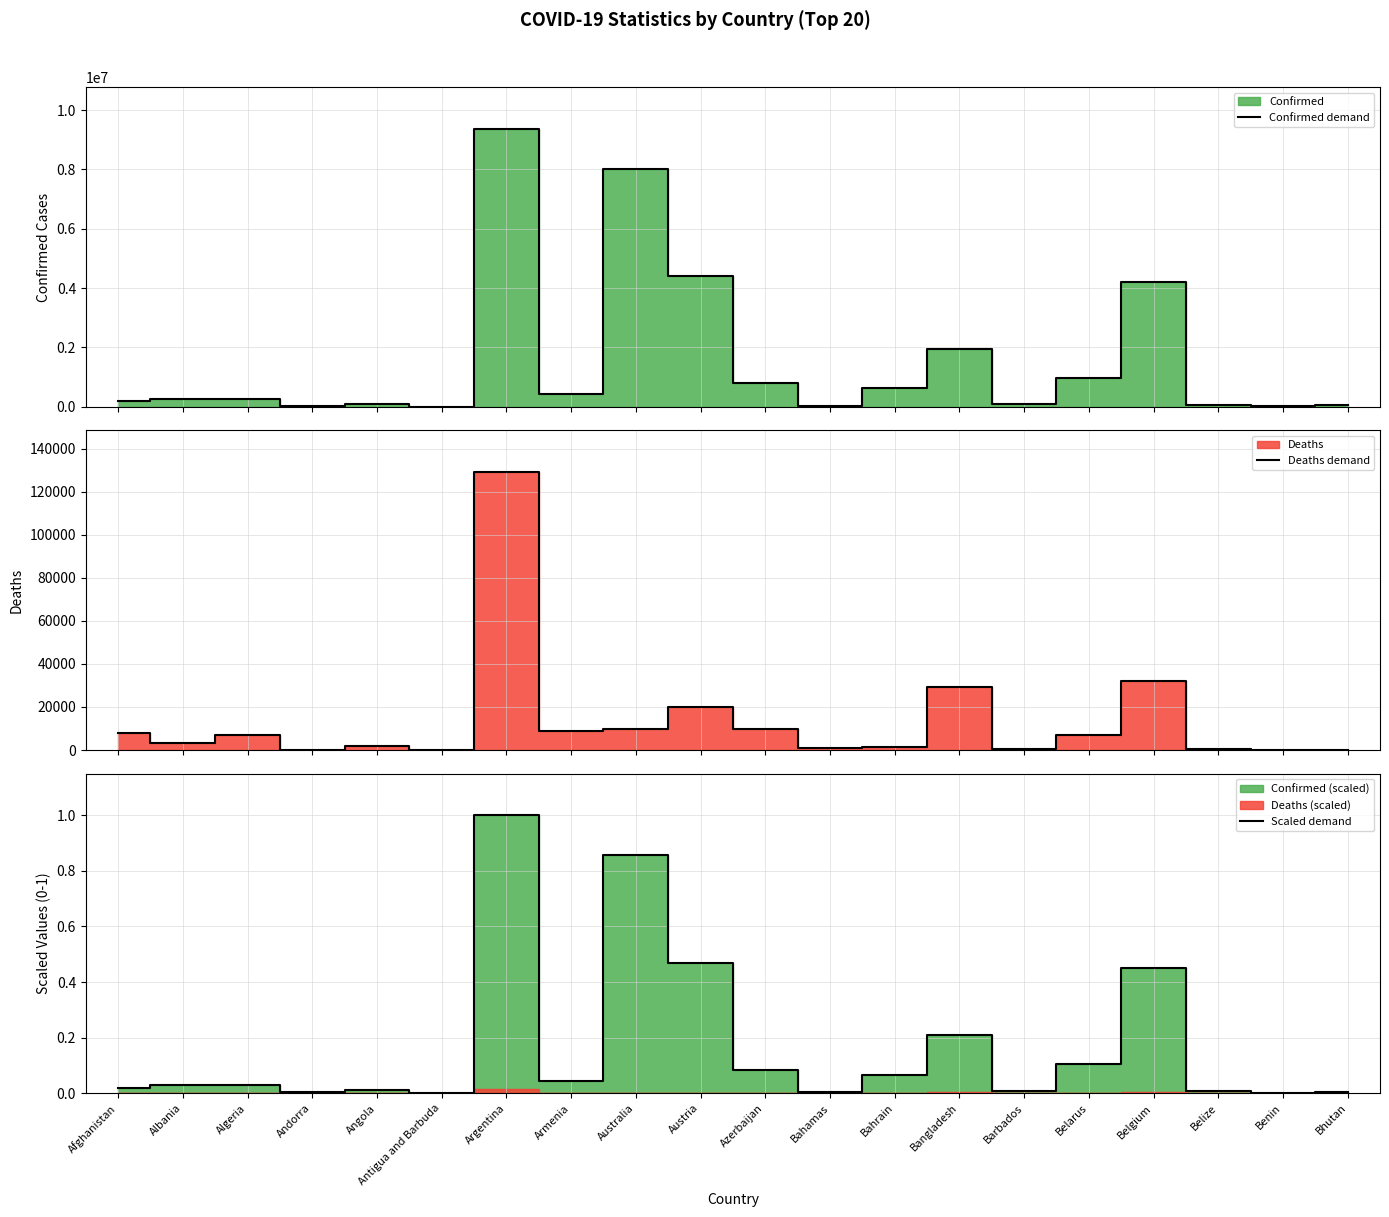

What is the total value across all series at Antigua and Barbuda?

8766.0